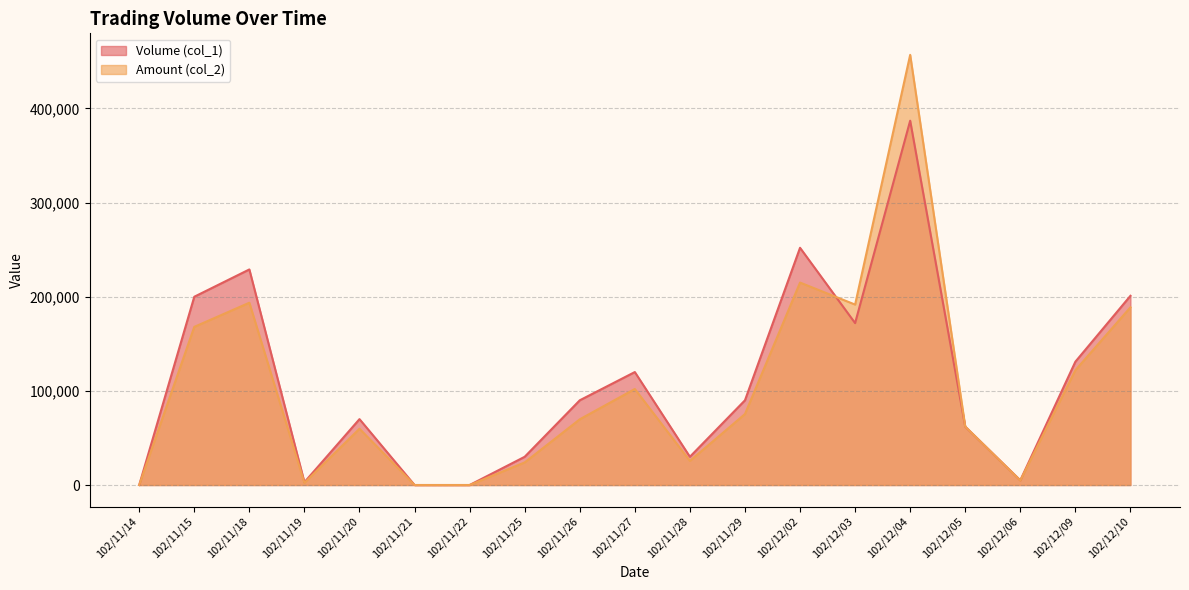

What are all the series names shown in the legend?

Volume (col_1), Amount (col_2)